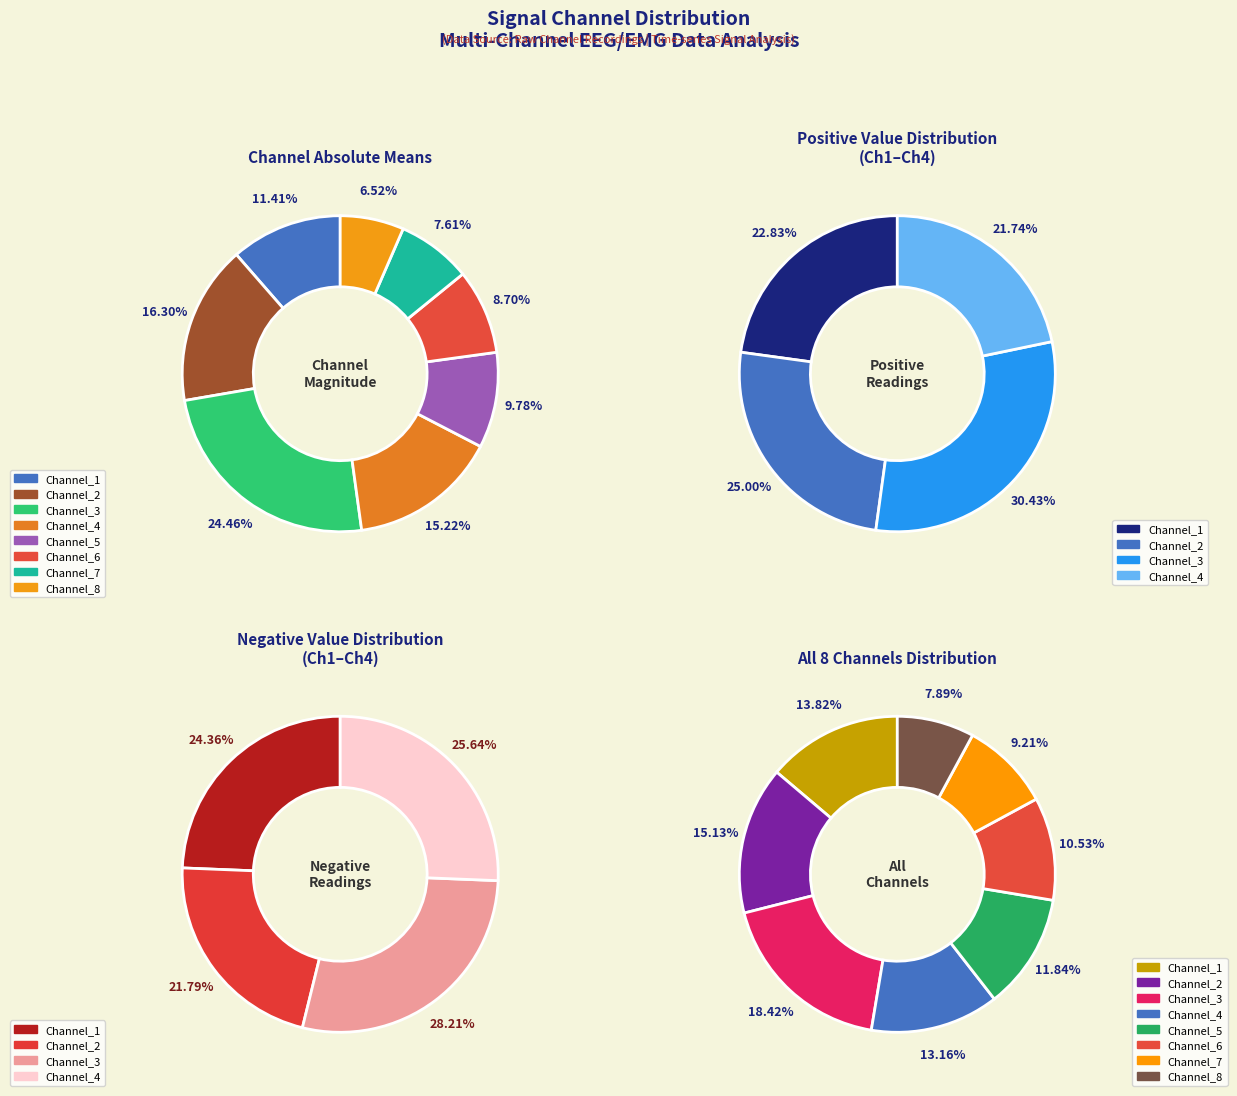

How many slices are in this pie chart?

8